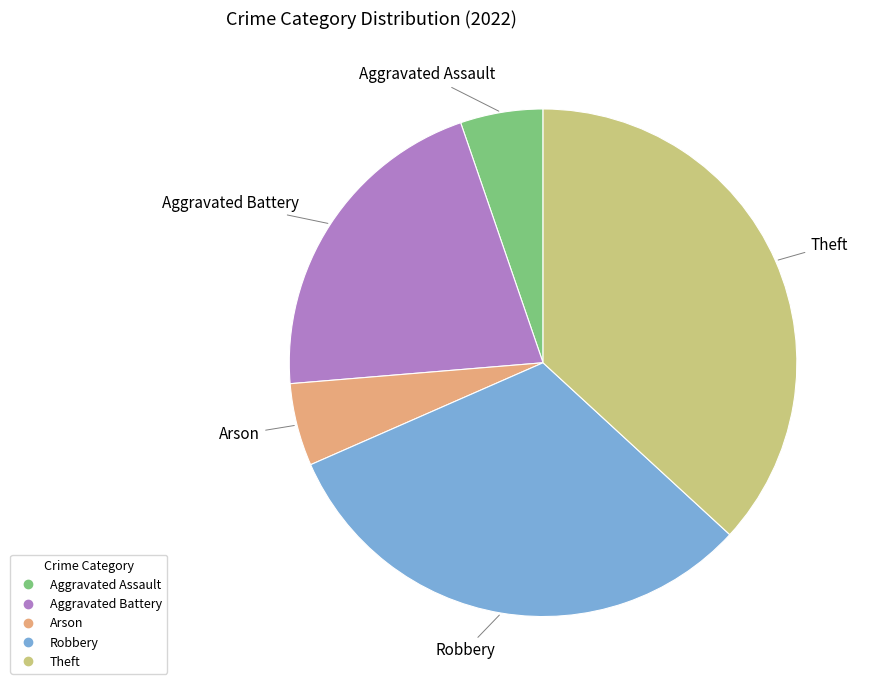

How many segments does this pie chart have?

5